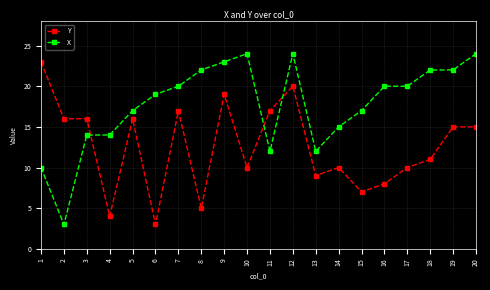

At 10, list the series in order from largest to smallest.

X, Y